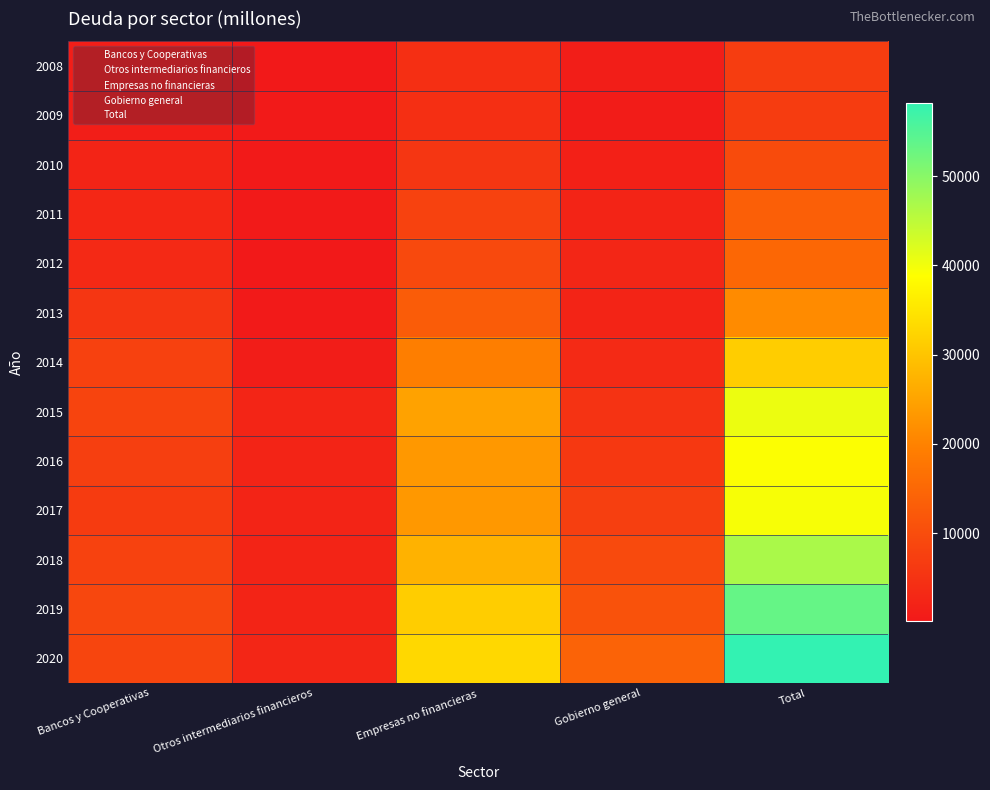

What is the spread (max minus min) of values at Otros intermediarios financieros?

2472